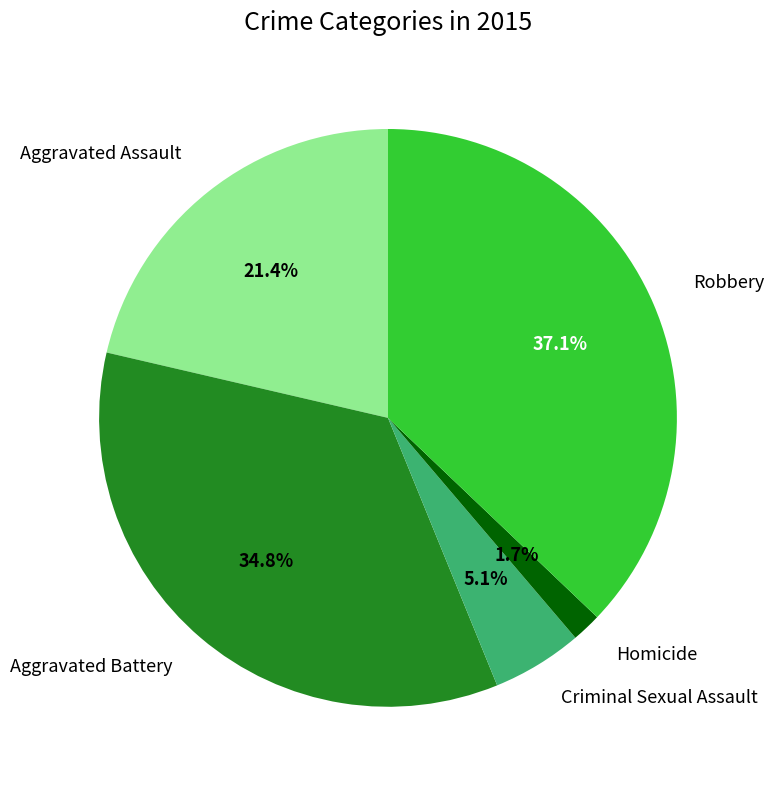

Count the number of slices in the pie.

5